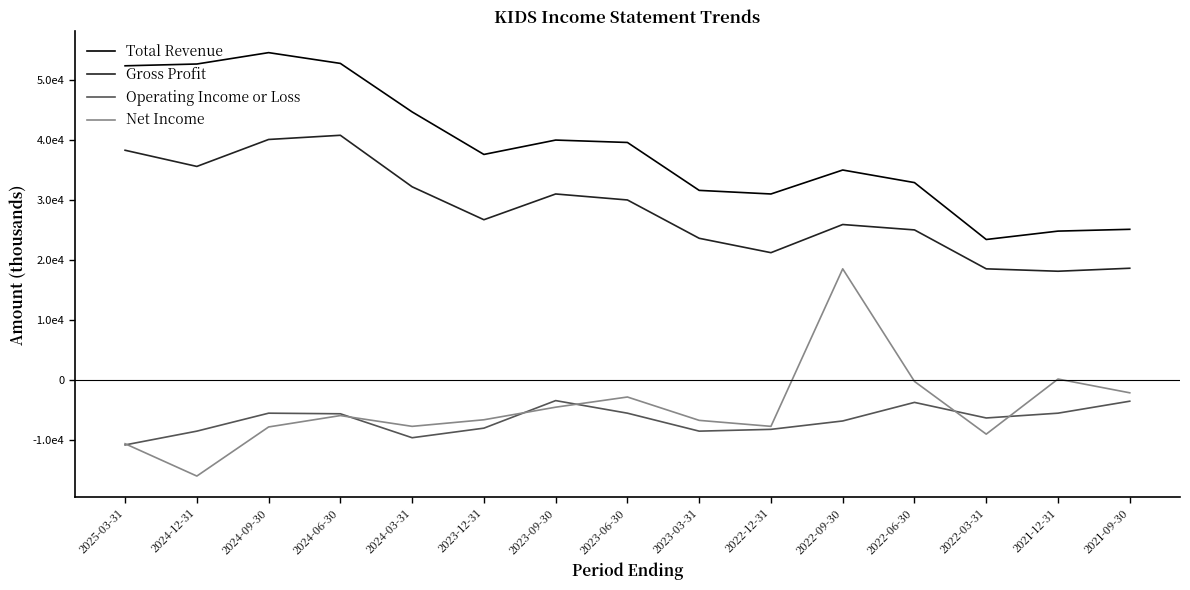

Does the chart display data point markers on the line(s)?

No